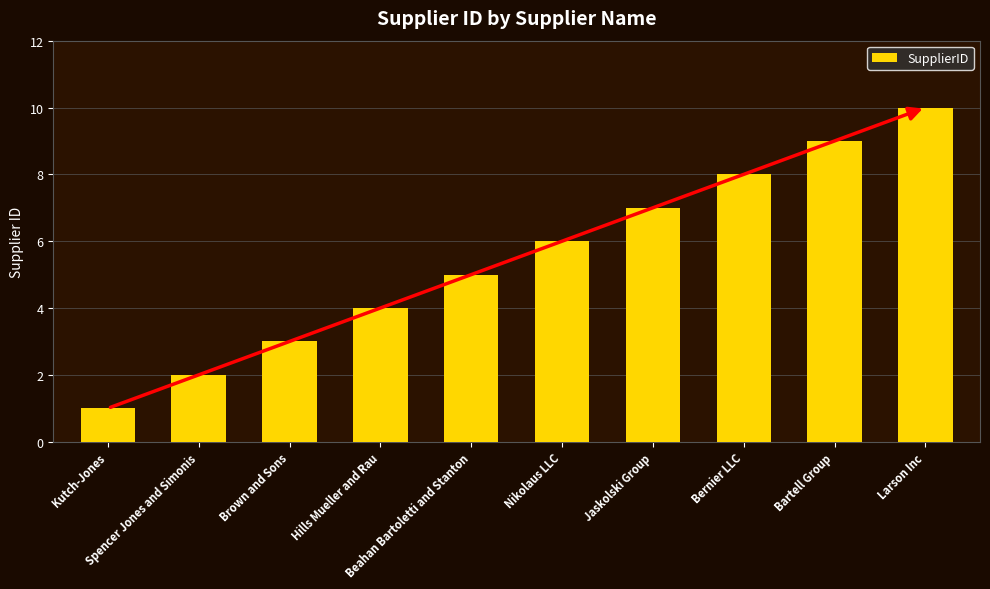

How many values are below 6?

5